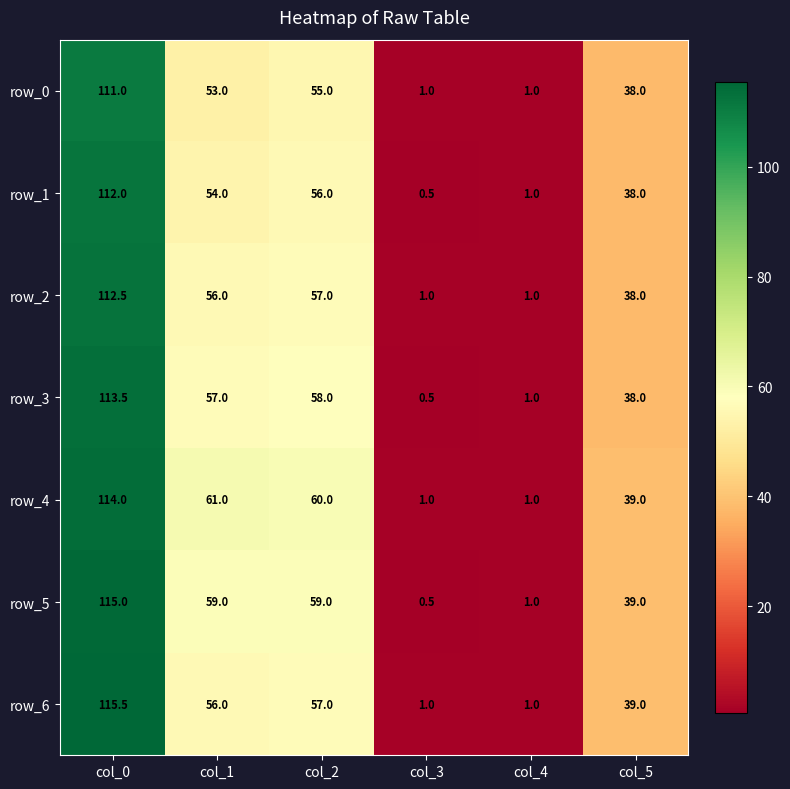

What is the sum of all row_3 values?

268.0